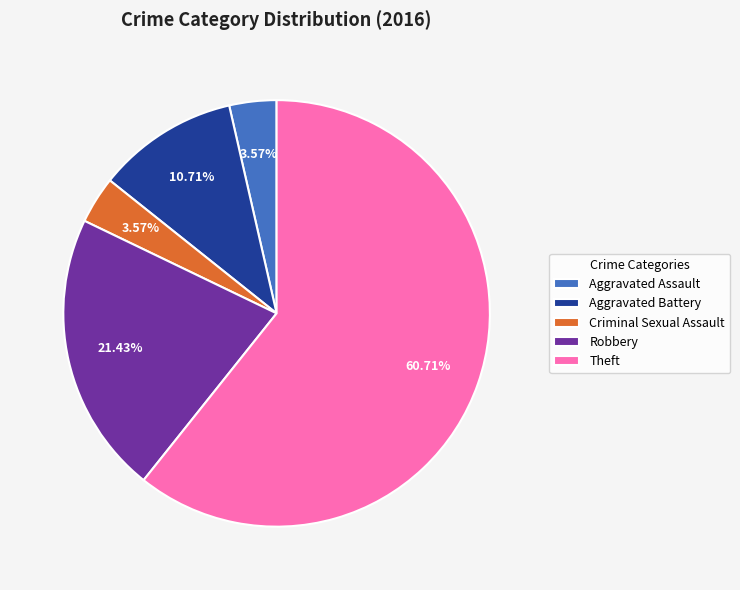

What is the ratio of the value at Aggravated Assault to the value at Robbery?

0.2